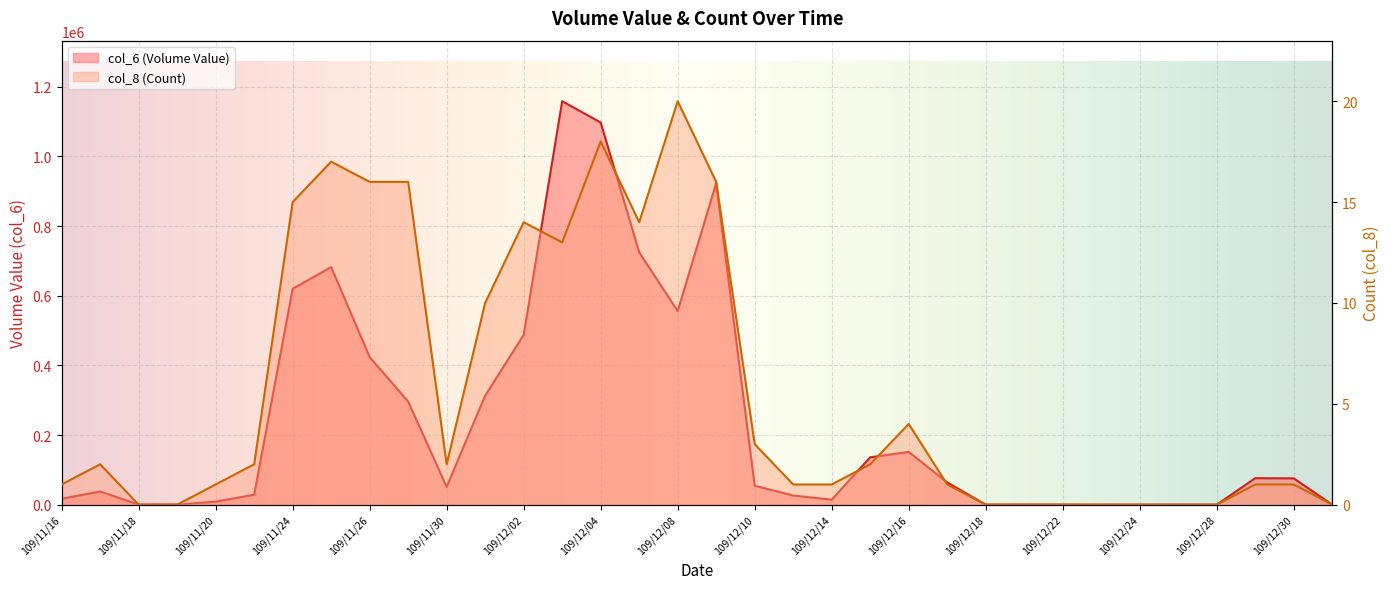

Rank the categories by col_6 (Volume Value) value from lowest to highest.

109/11/18, 109/11/19, 109/12/18, 109/12/21, 109/12/22, 109/12/23, 109/12/24, 109/12/25, 109/12/28, 109/12/31, 109/11/20, 109/12/14, 109/11/16, 109/12/11, 109/11/23, 109/11/17, 109/11/30, 109/12/10, 109/12/17, 109/12/30, 109/12/29, 109/12/15, 109/12/16, 109/11/27, 109/12/01, 109/11/26, 109/12/02, 109/12/08, 109/11/24, 109/11/25, 109/12/07, 109/12/09, 109/12/04, 109/12/03